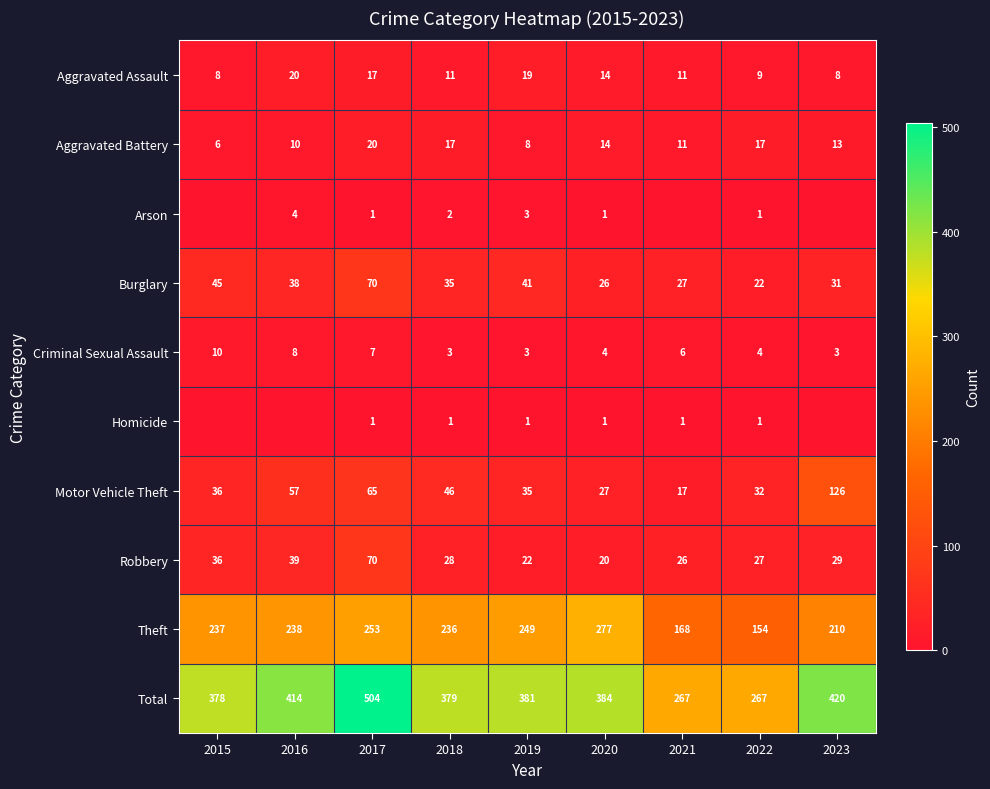

What is the difference between the highest and lowest values at 2017?

503